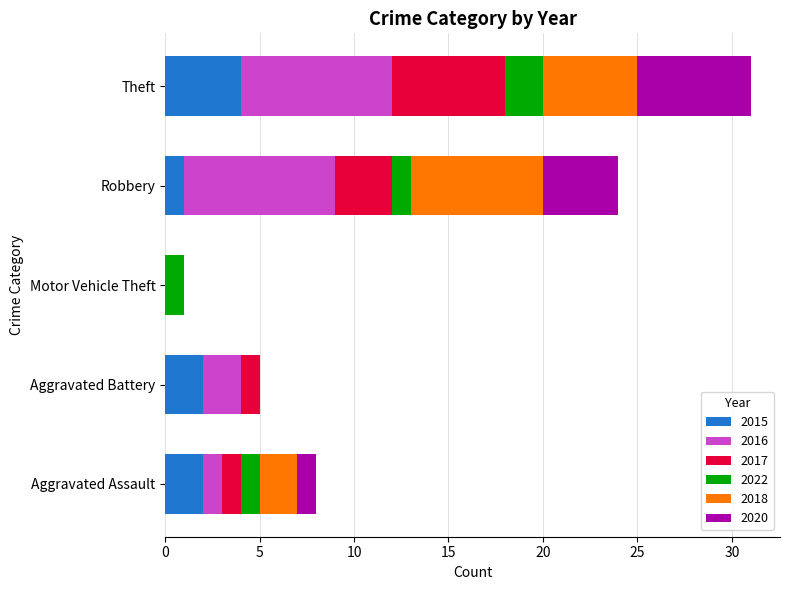

What is the sum of all 2015 values?

9